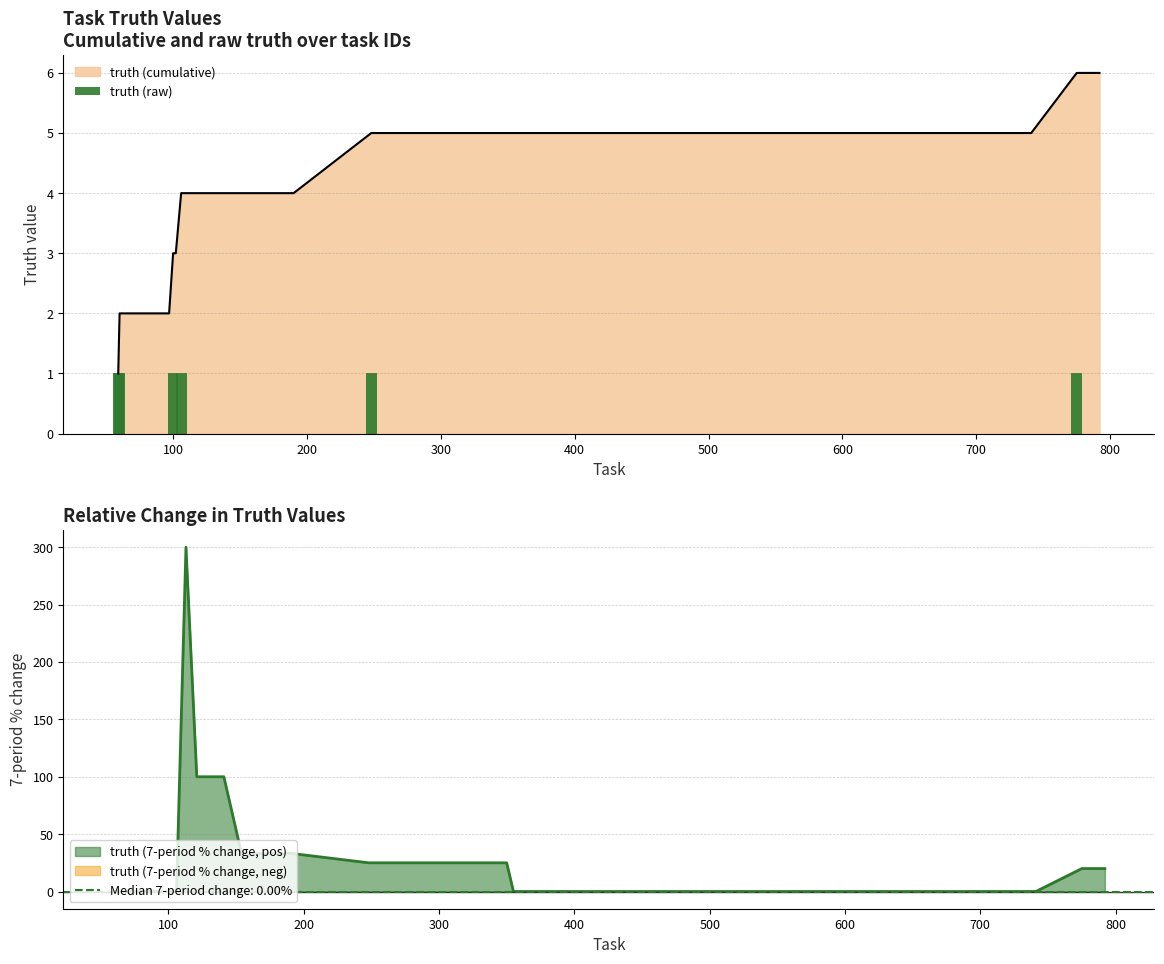

The value at 34 is 0. True or false?

True